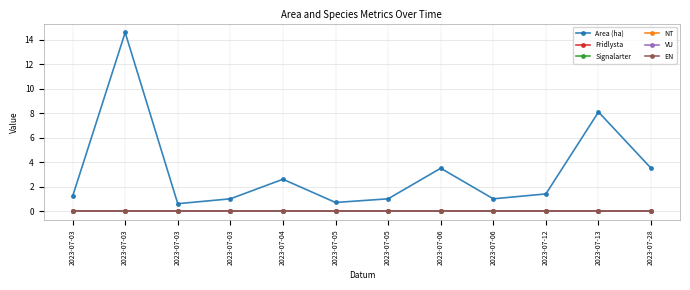

Is the value of EN at 2023-07-04 greater than the value of Fridlysta at 2023-07-28?

No